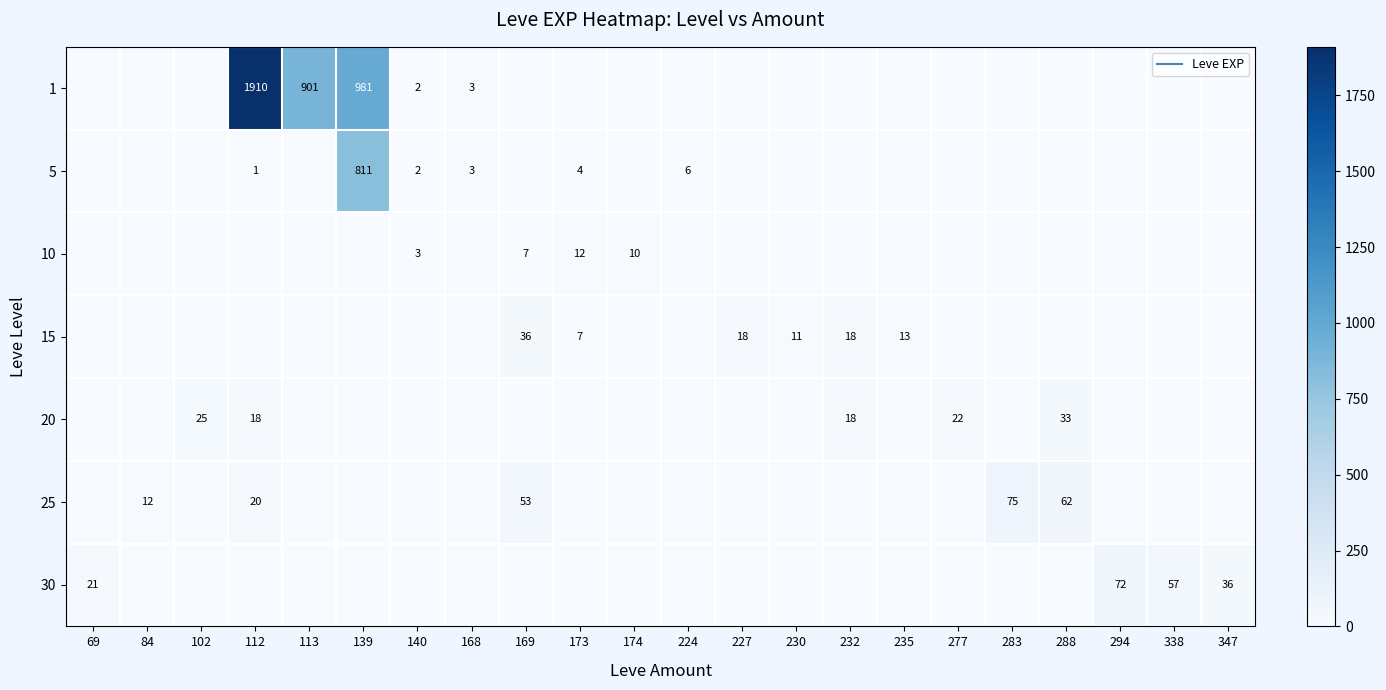

Which series changed the most between 69 and 169?

25